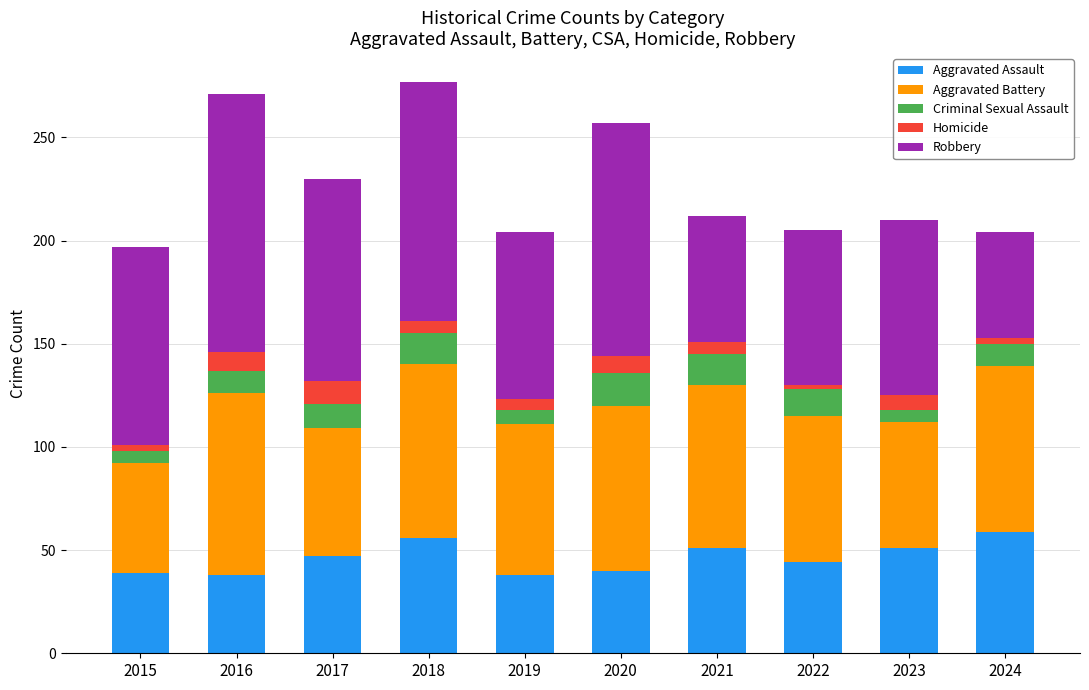

What is the total value across all series at 2021?

212